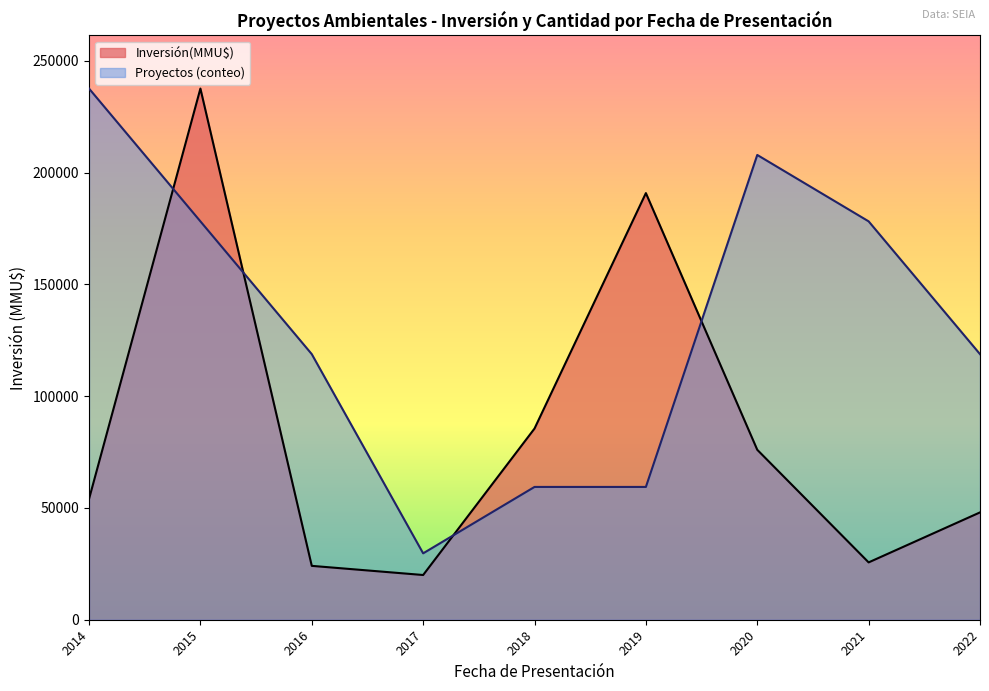

Which series ends up on top after the final intersection of Proyectos (conteo) and Inversión(MMU$)?

Proyectos (conteo)